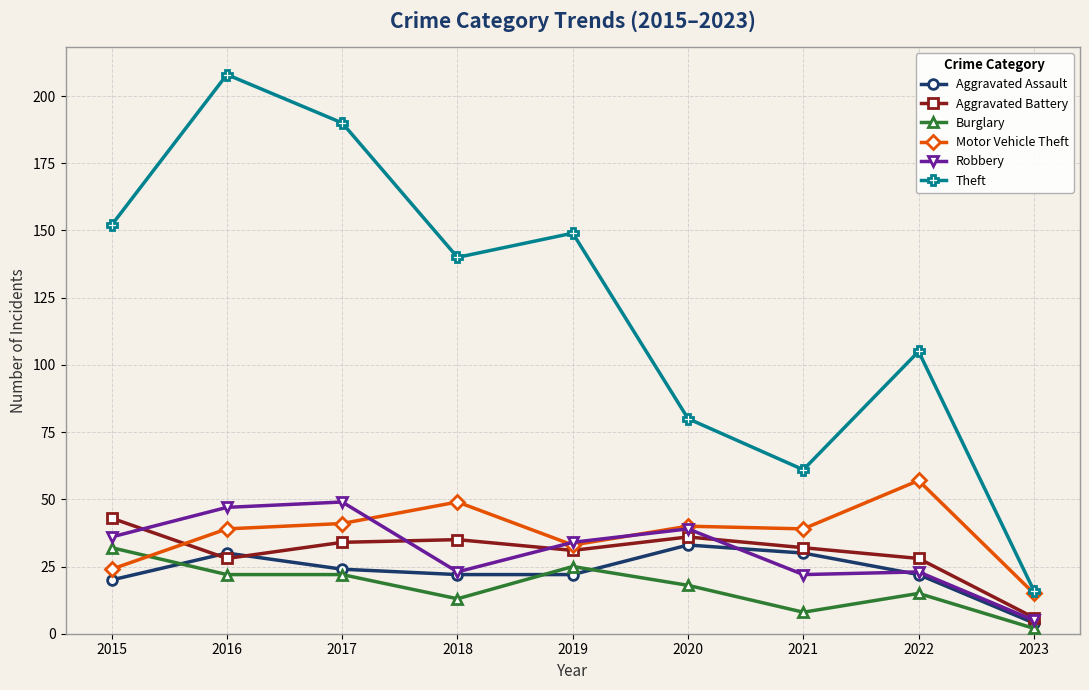

Count the number of data series in this chart.

6